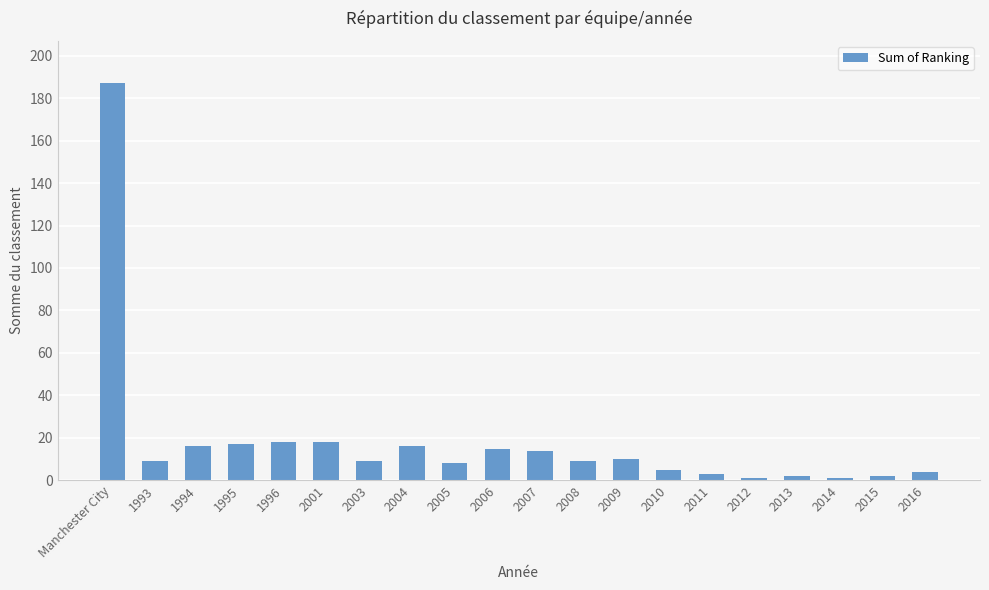

The chart shows a value of 3 at 2011. True or false?

True